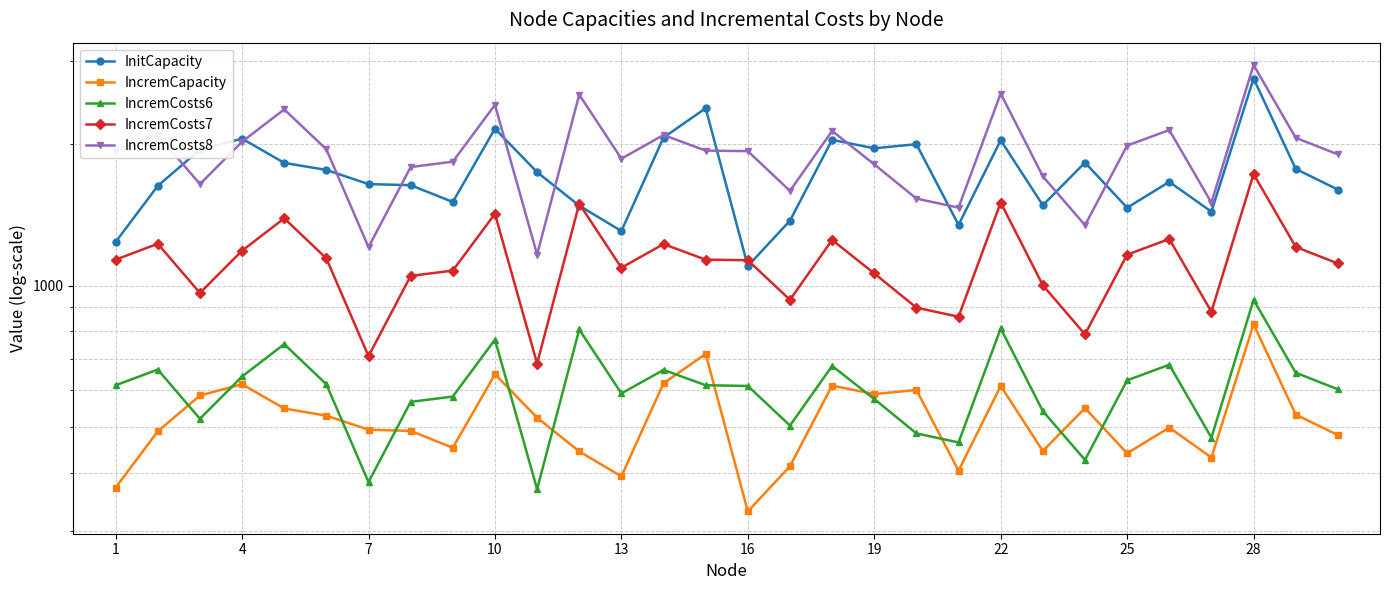

How many interior local peaks does the IncremCapacity series have?

9